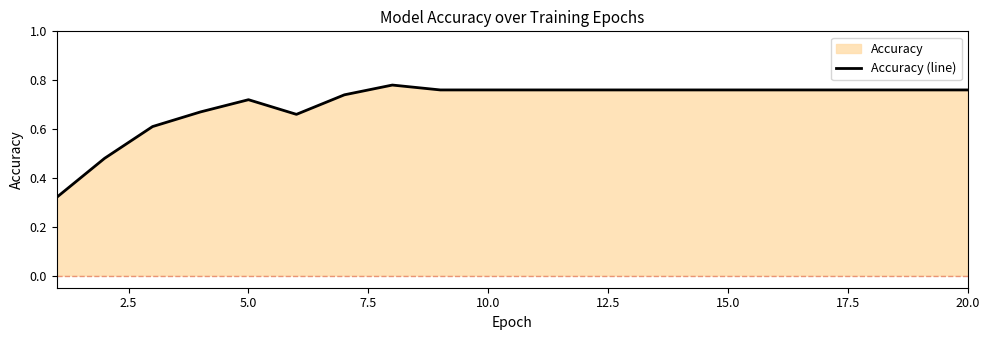

How many lines are shown in the chart?

1